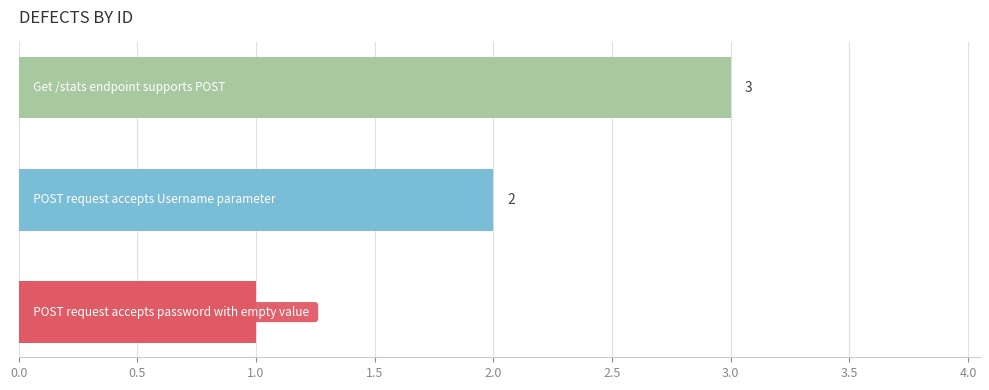

How many values are below 2?

1